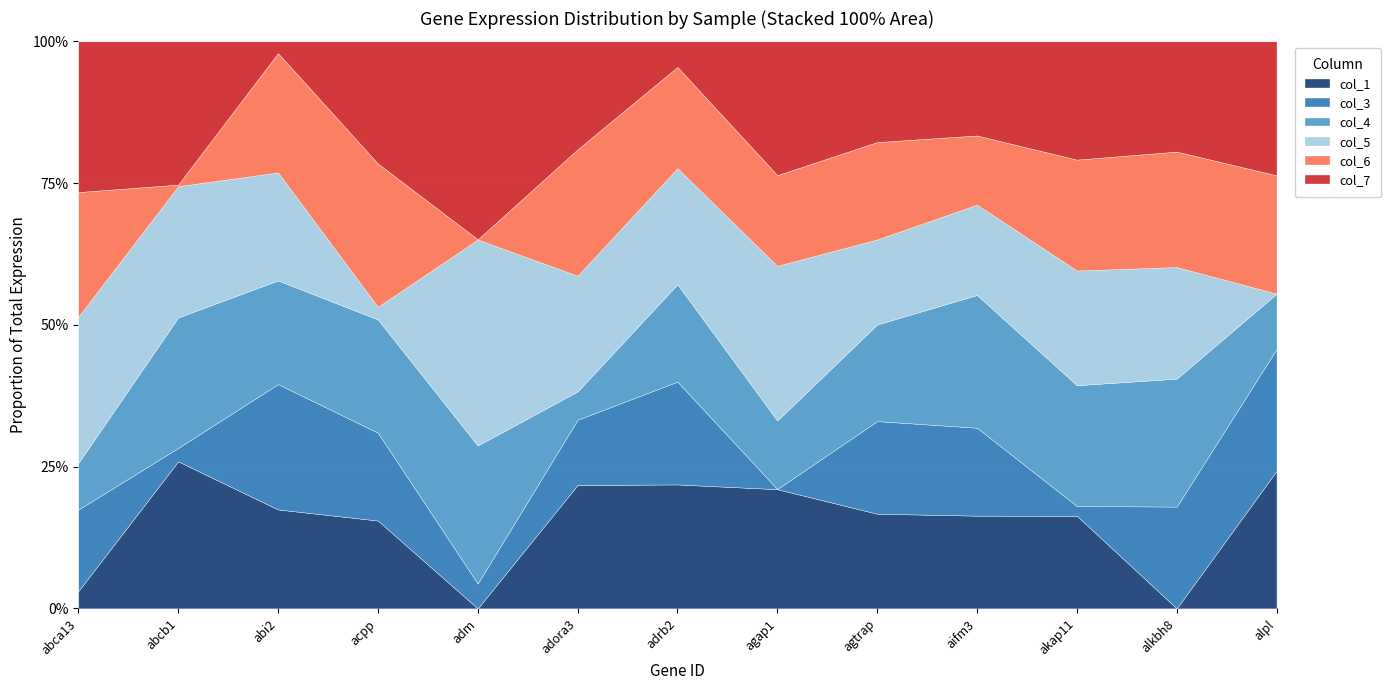

What is the sum of all col_1 values?

5929475.5